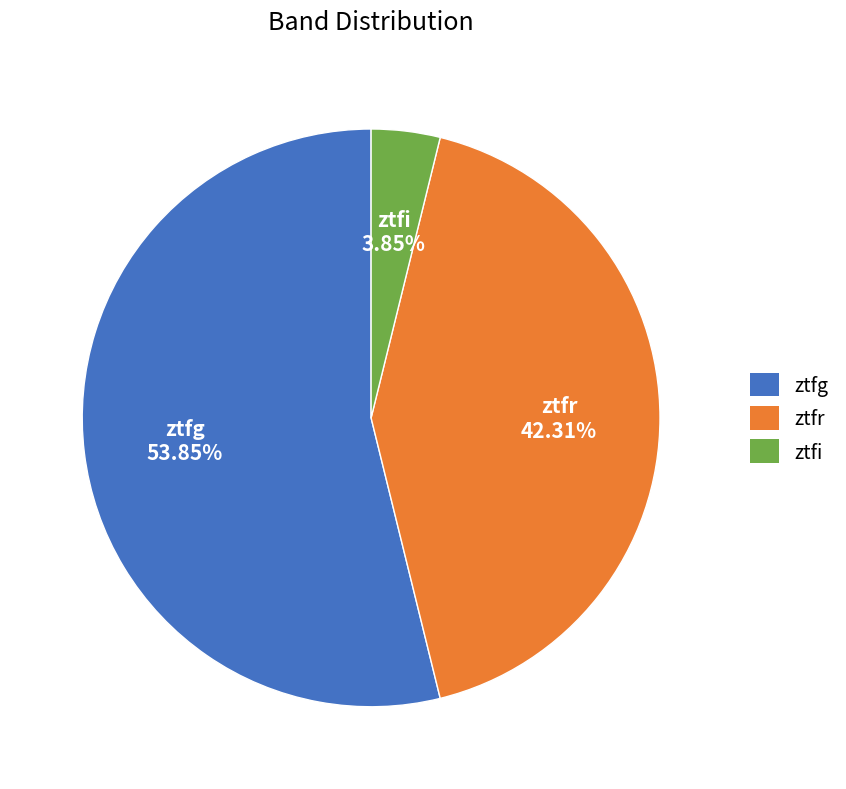

What is the smallest slice in the pie chart?

ztfi